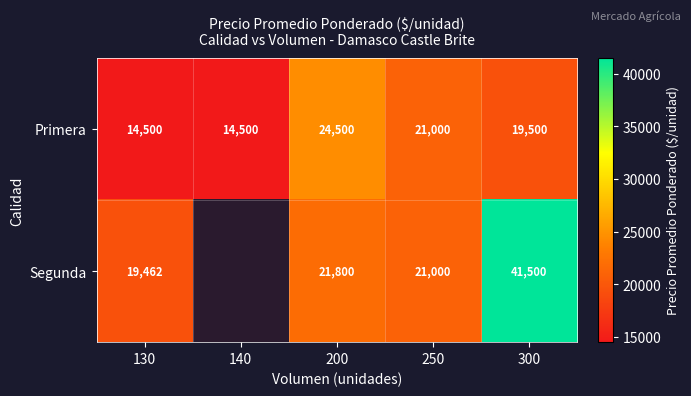

The value of Primera at 130 is 8111.4. True or false?

False